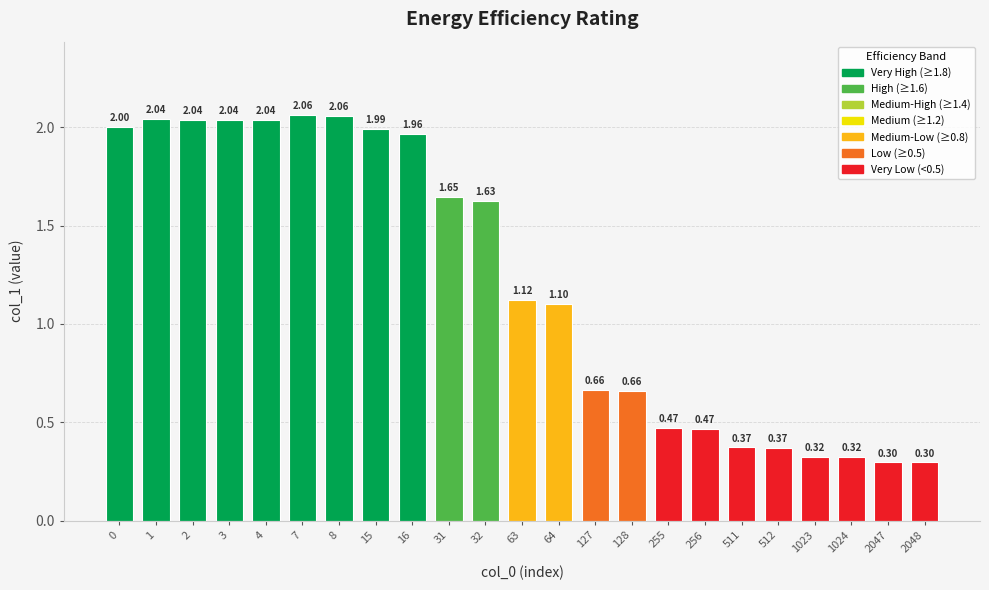

What is the change in value from 0 to 127?

-1.3